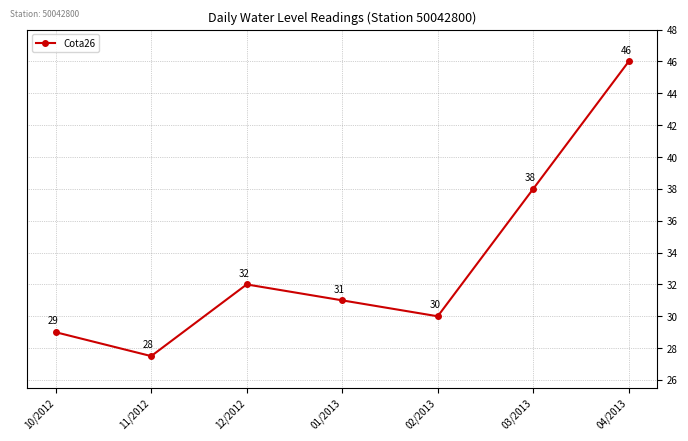

How many lines are shown in the chart?

1